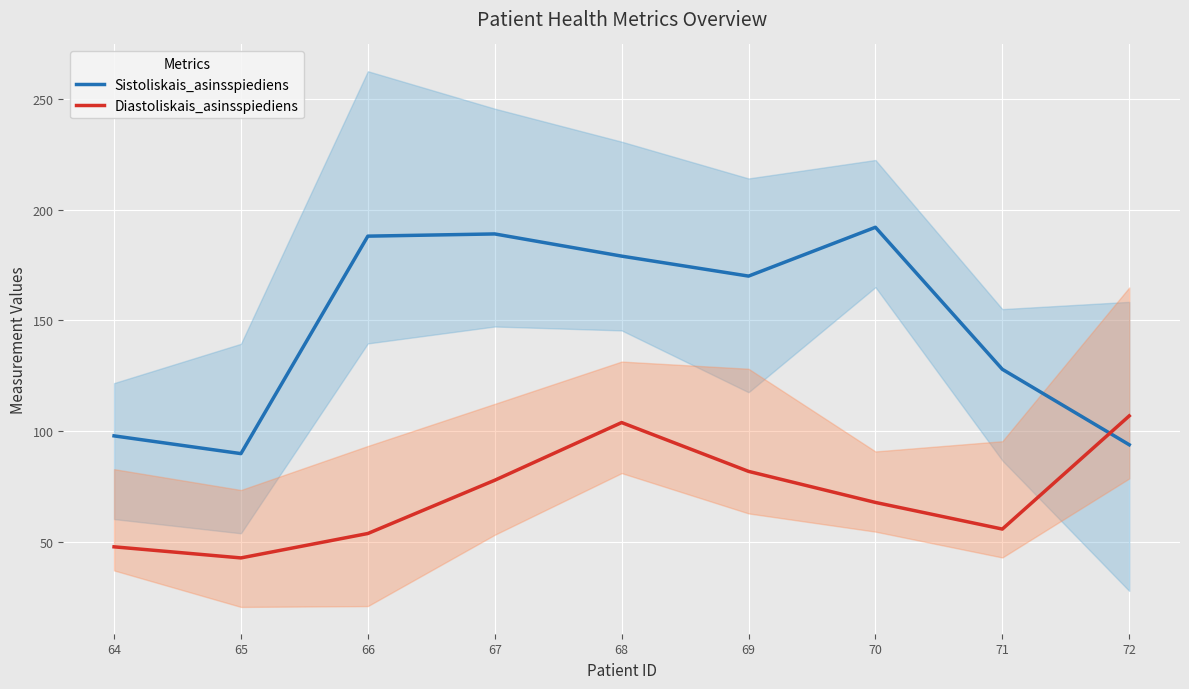

Is it true that Diastoliskais_asinsspiediens equals 82 at 64?

False